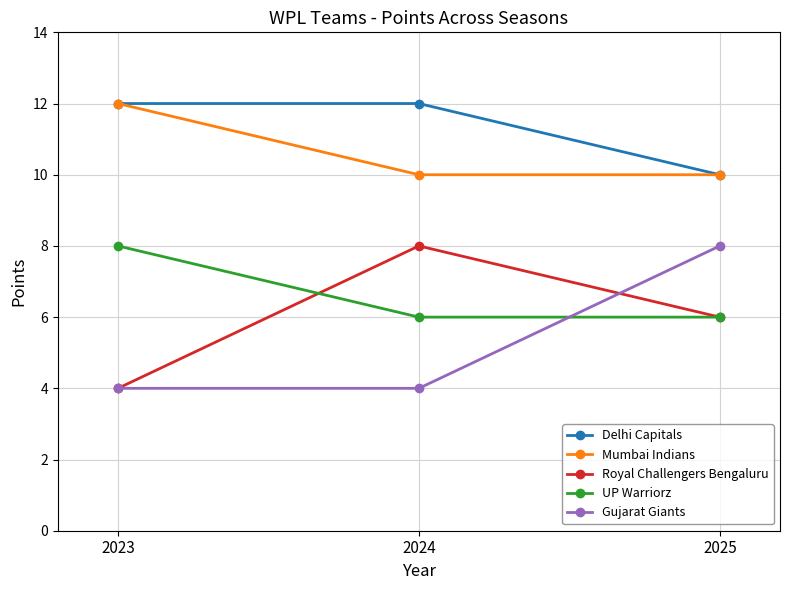

Reading right to left, transcribe all the data shown in this chart.

Delhi Capitals: 10	12	12
Mumbai Indians: 10	10	12
Royal Challengers Bengaluru: 6	8	4
UP Warriorz: 6	6	8
Gujarat Giants: 8	4	4